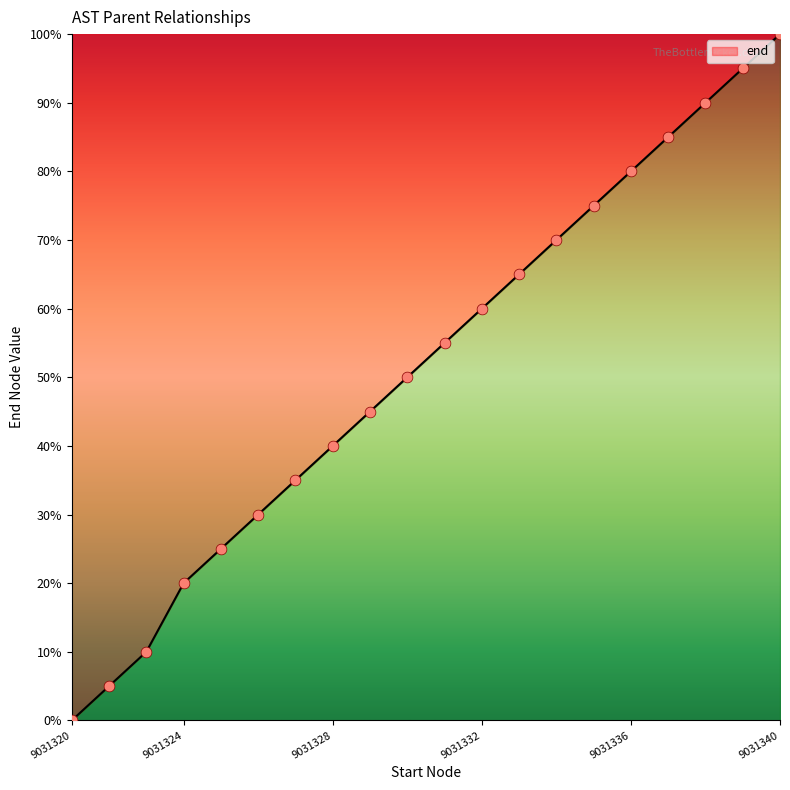

What is the maximum value for end?

100.0